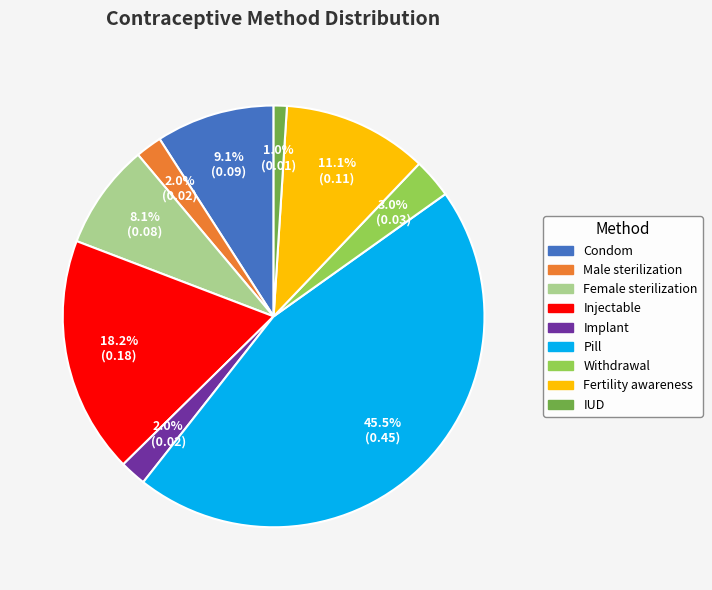

To the nearest percent, what percentage of the pie is Withdrawal?

3%